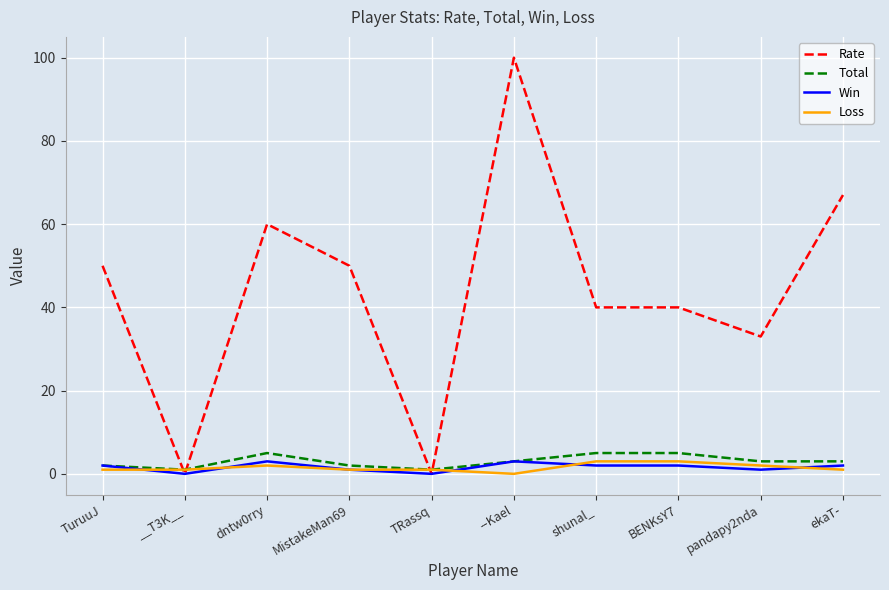

Is it true that Rate equals 40 at shunal_?

True